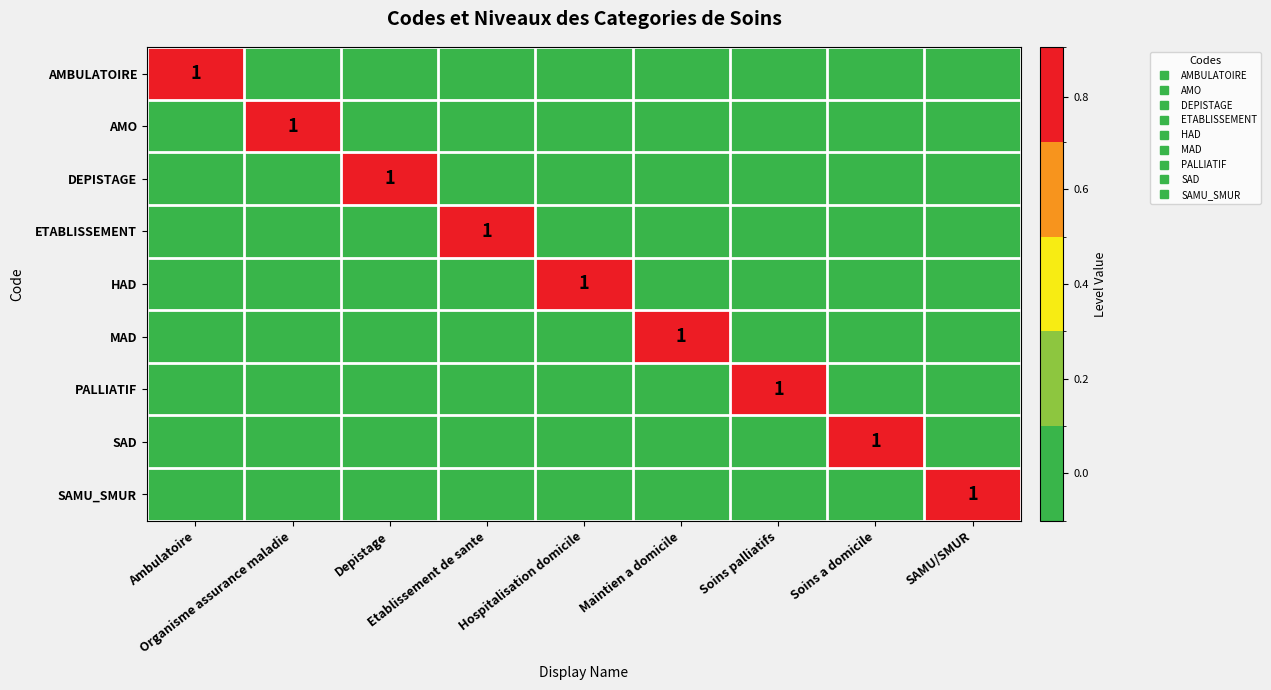

Is the value of PALLIATIF at Etablissement de sante greater than the value of MAD at Soins palliatifs?

No